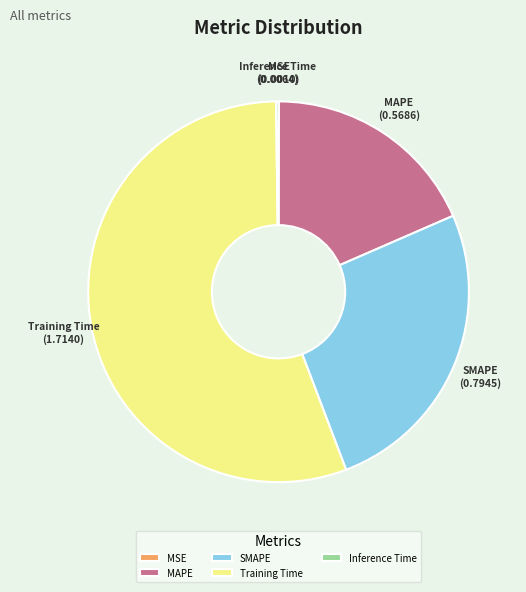

What is the ratio of the value at SMAPE to the value at Training Time?

0.5